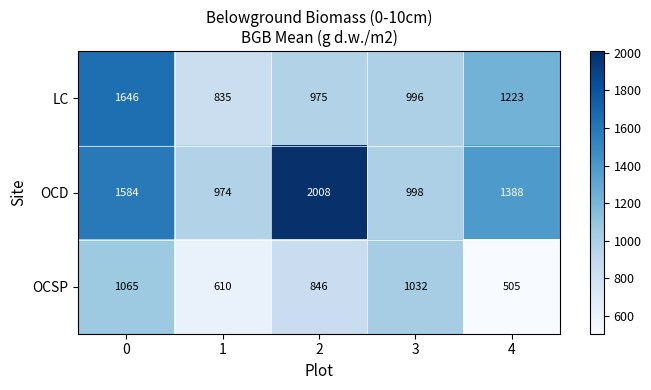

What is the sum of the LC values at 4 and 1?

2058